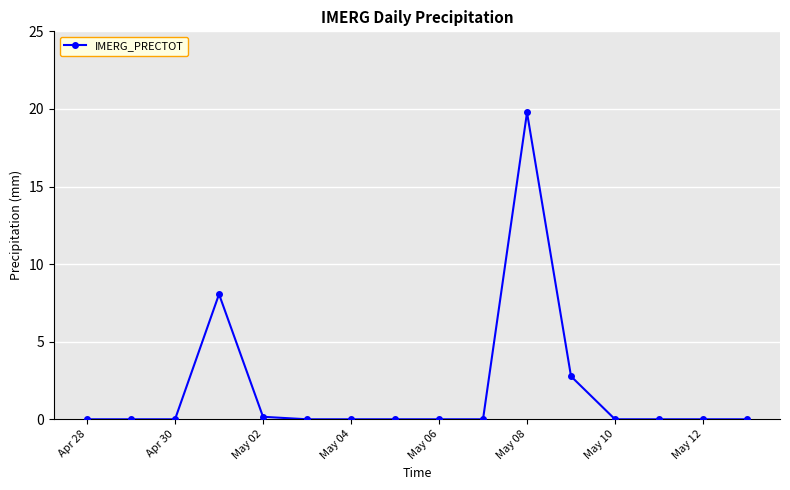

What is the difference between the maximum and minimum values?

19.8